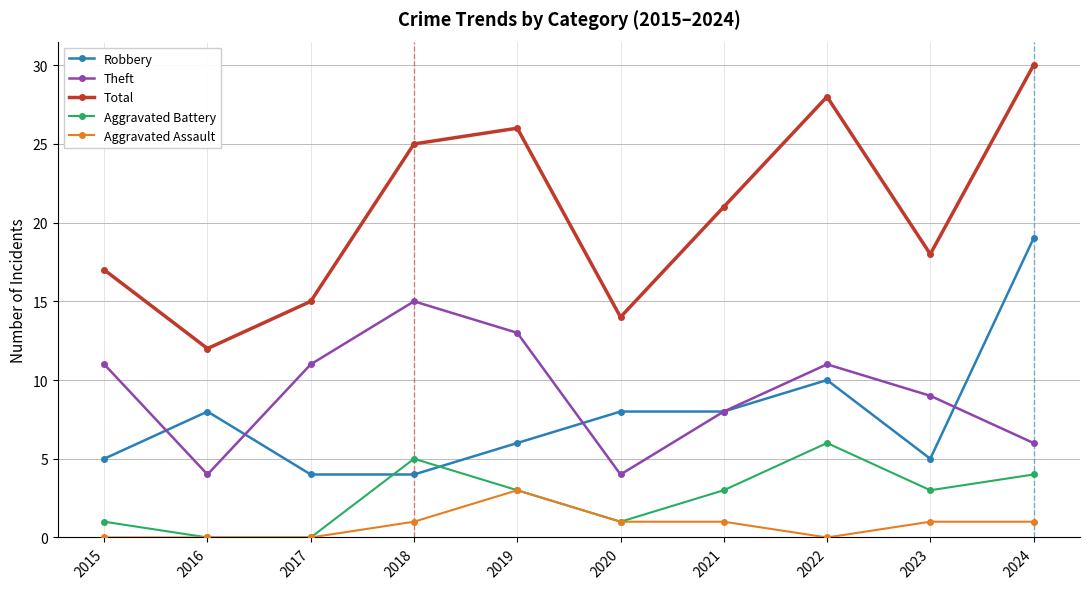

Where is the first local maximum for Robbery?

2016